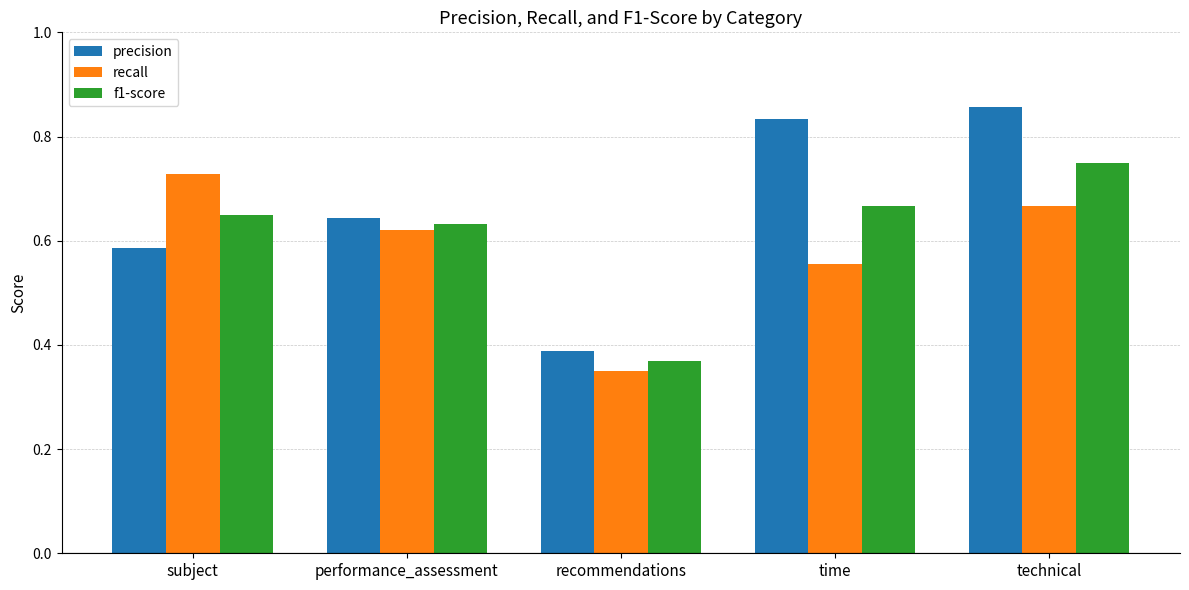

At how many categories does at least one series exceed 0?

5